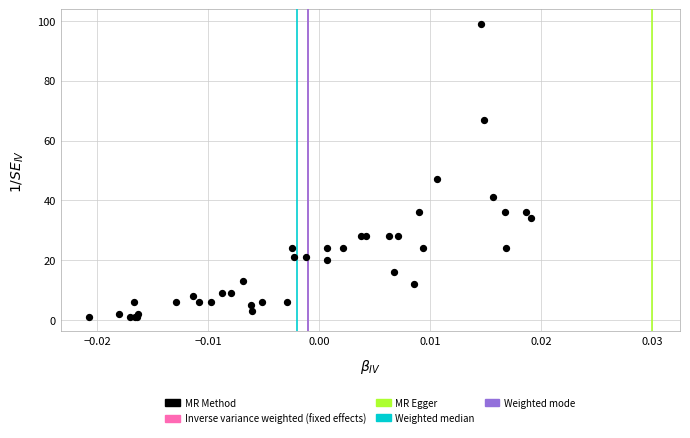

What Y value in the scatter plot is closest to 50?

47